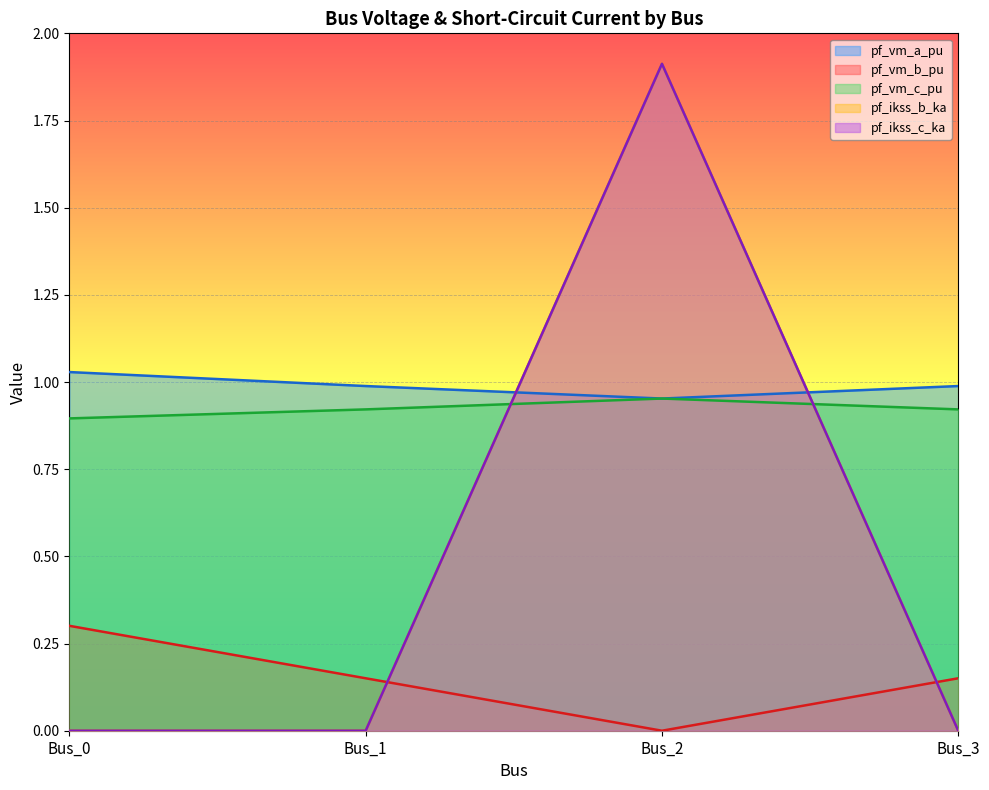

True or false: pf_ikss_b_ka has more than 2 interior local peaks.

False